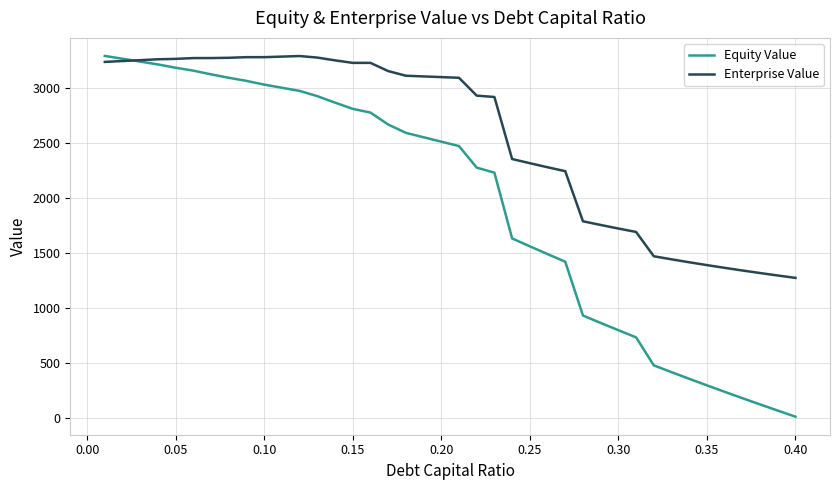

What is the lowest value of the Enterprise Value series?

1274.1